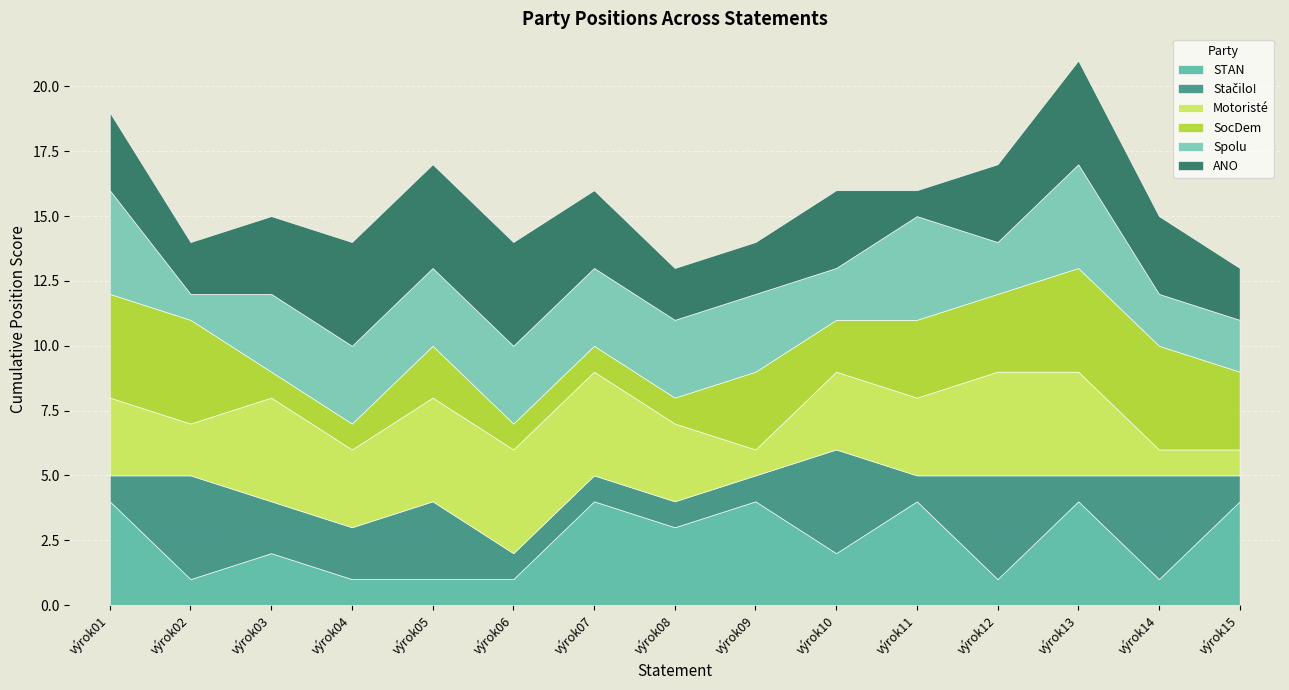

At how many categories does at least one series exceed 2?

15